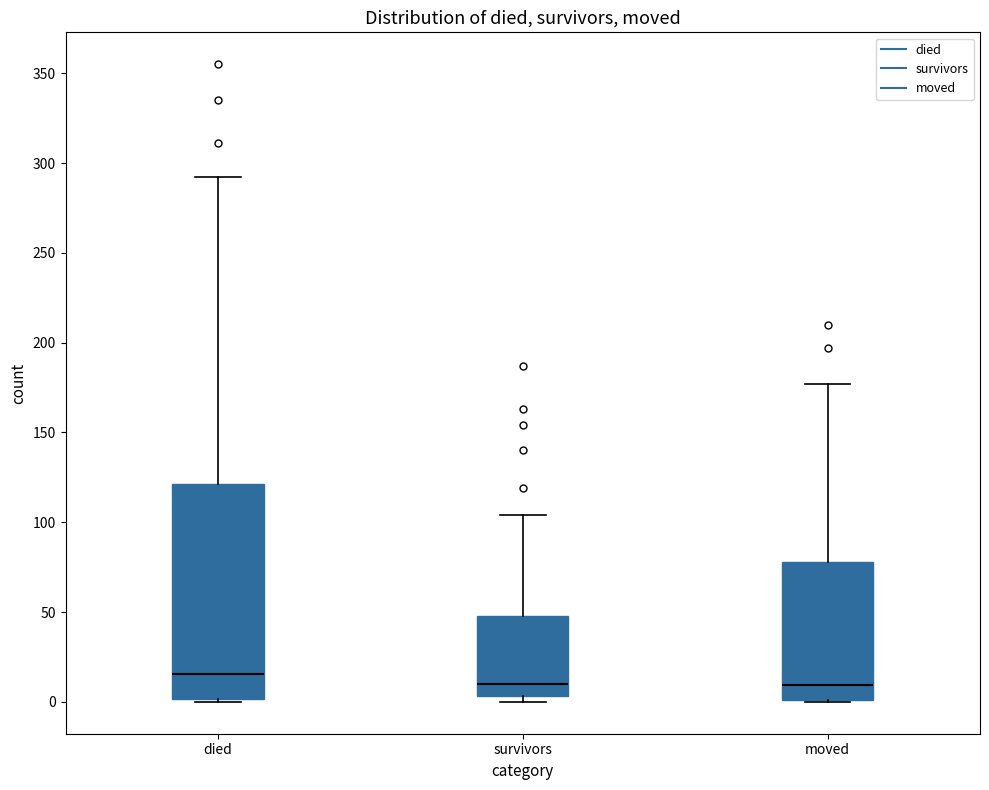

Reading left to right, transcribe this box plot: for each box, give where its median line is, the range the box spans, and where its two whiskers end, as read against the y-axis. The values are not printed on the chart, so give them approximately, as read against the axis.

died: median 15, box 0 to 120, whiskers 0 to 290
survivors: median 10, box 5 to 50, whiskers 0 to 105
moved: median 10, box 0 to 80, whiskers 0 to 175